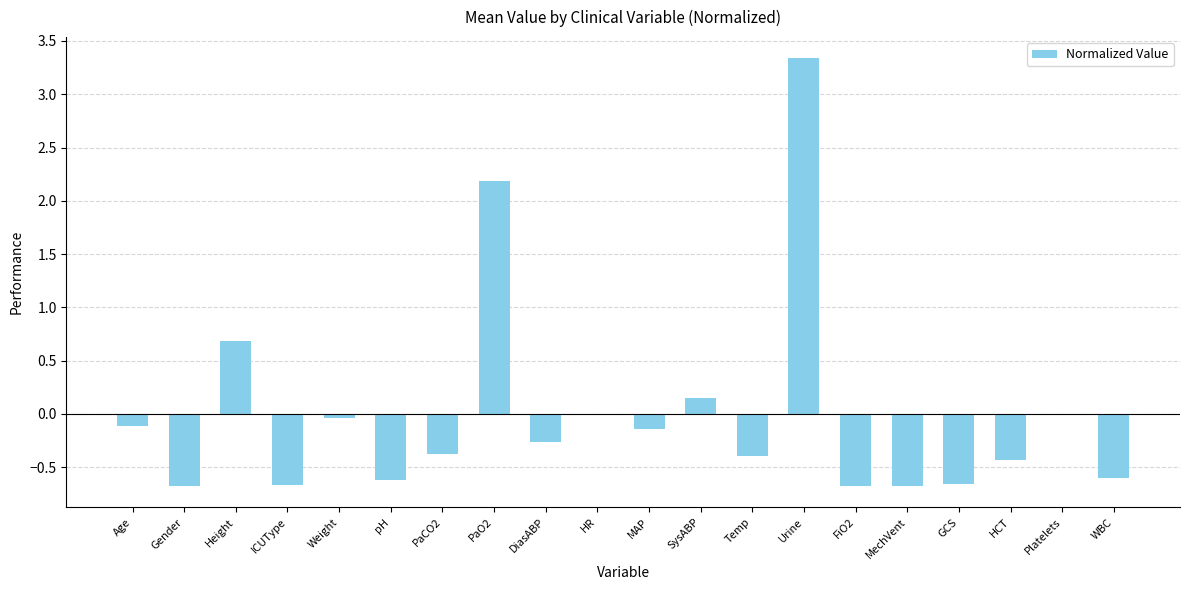

What is the sum of the values at Temp and GCS?

-1.1